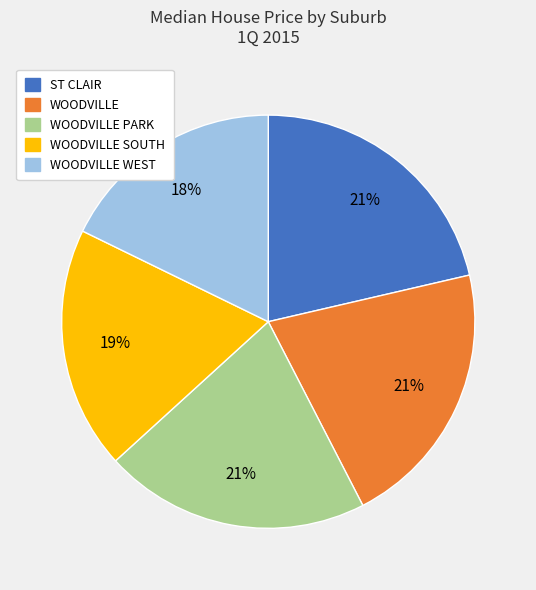

What is the smallest slice in the pie chart?

WOODVILLE WEST